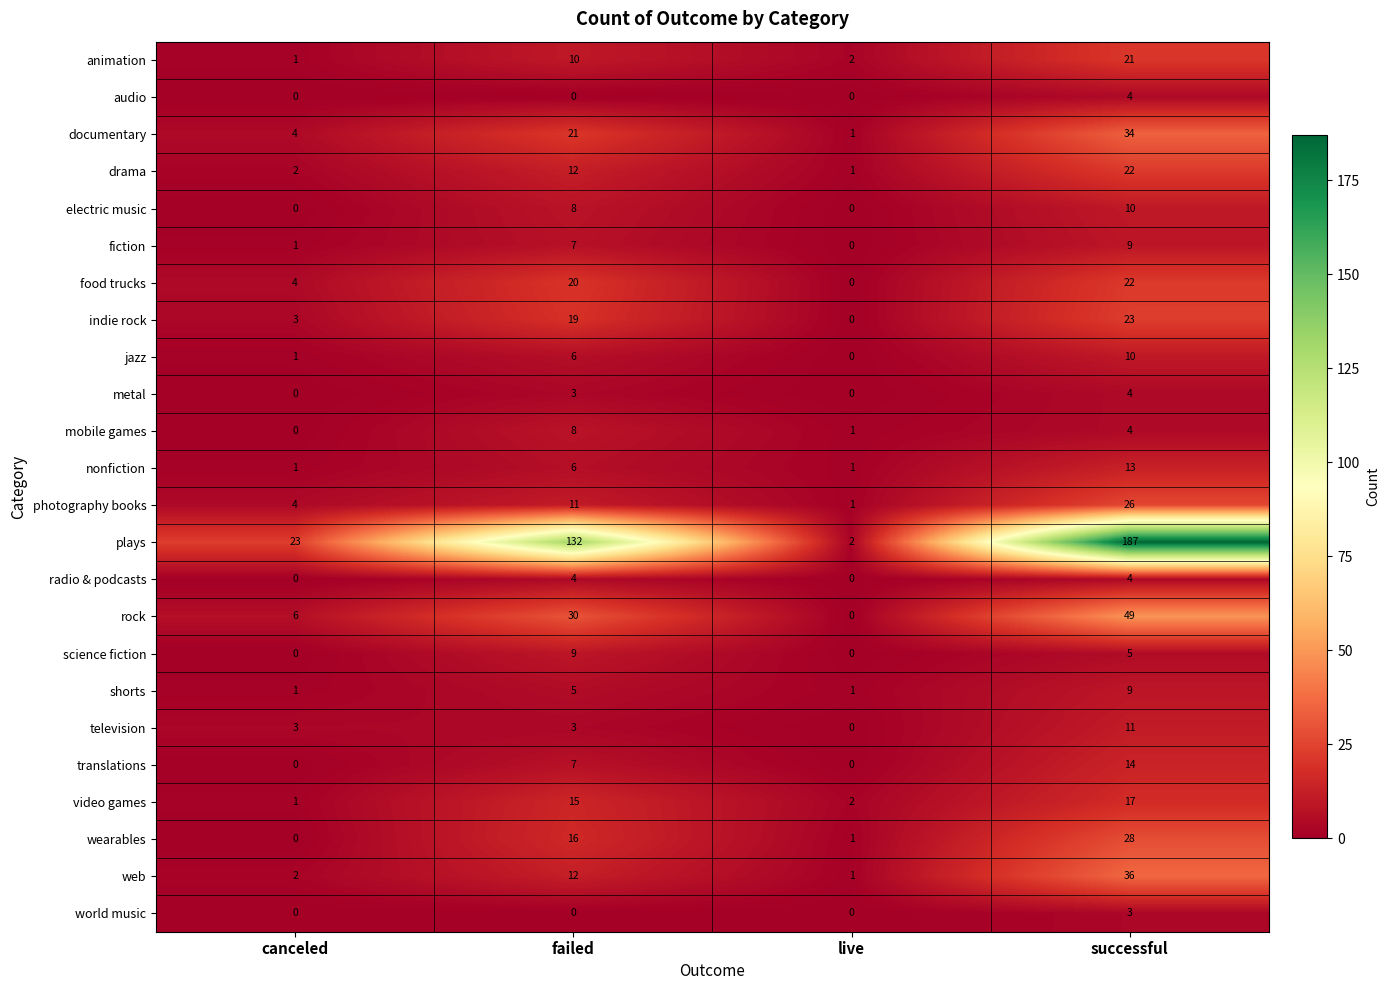

Read the radio & podcasts value at failed.

4